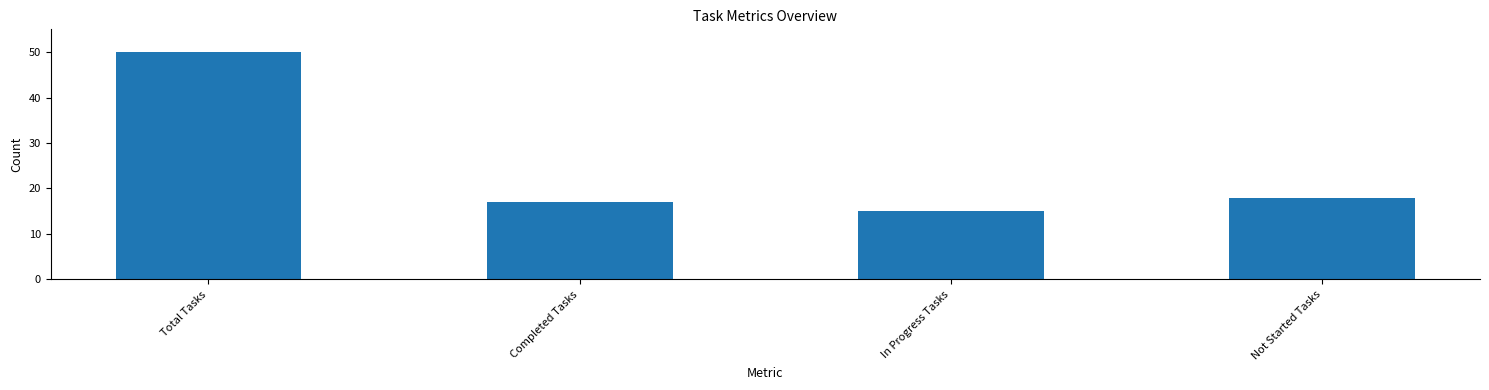

What is the label of the 4th bar from the left?

Not Started Tasks